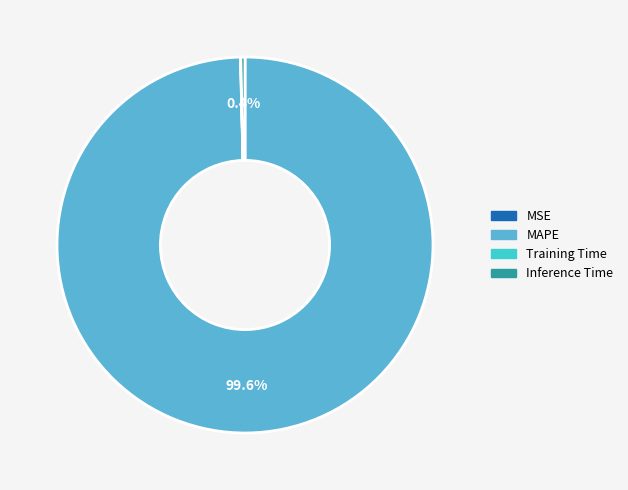

Is MAPE the majority of the pie?

Yes